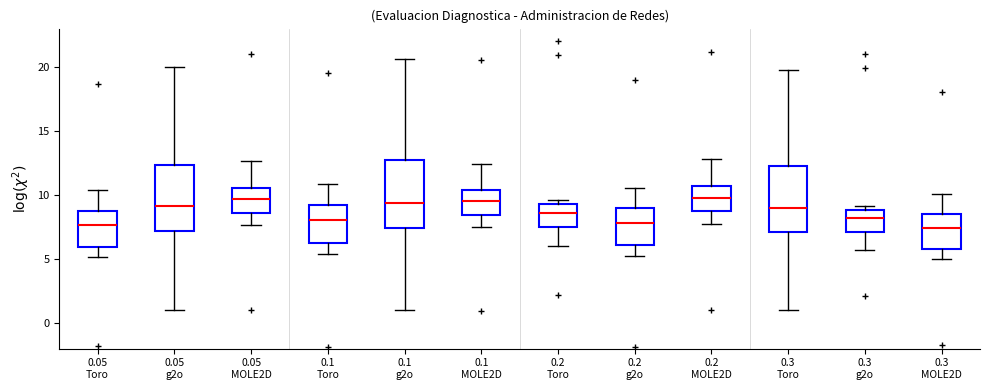

Reading left to right, read every box against the y-axis: the position of its median line, the range the box covers, and the ends of its whiskers. The values are not printed on the chart, so give them approximately, as read against the axis.

0.05 Toro: median 7.5, box 6.0 to 9.0, whiskers 5.0 to 10.5
0.05 g2o: median 9.0, box 7.0 to 12.5, whiskers 1.0 to 20.0
0.05 MOLE2D: median 9.5, box 8.5 to 10.5, whiskers 7.5 to 12.5
0.1 Toro: median 8.0, box 6.0 to 9.0, whiskers 5.5 to 11.0
0.1 g2o: median 9.5, box 7.5 to 12.5, whiskers 1.0 to 20.5
0.1 MOLE2D: median 9.5, box 8.5 to 10.5, whiskers 7.5 to 12.5
0.2 Toro: median 8.5, box 7.5 to 9.5, whiskers 6.0 to 9.5 (just above the box's upper edge)
0.2 g2o: median 8.0, box 6.0 to 9.0, whiskers 5.0 to 10.5
0.2 MOLE2D: median 10.0, box 8.5 to 10.5, whiskers 7.5 to 13.0
0.3 Toro: median 9.0, box 7.0 to 12.0, whiskers 1.0 to 20.0
0.3 g2o: median 8.0, box 7.0 to 9.0, whiskers 5.5 to 9.0 (just above the box's upper edge)
0.3 MOLE2D: median 7.5, box 6.0 to 8.5, whiskers 5.0 to 10.0